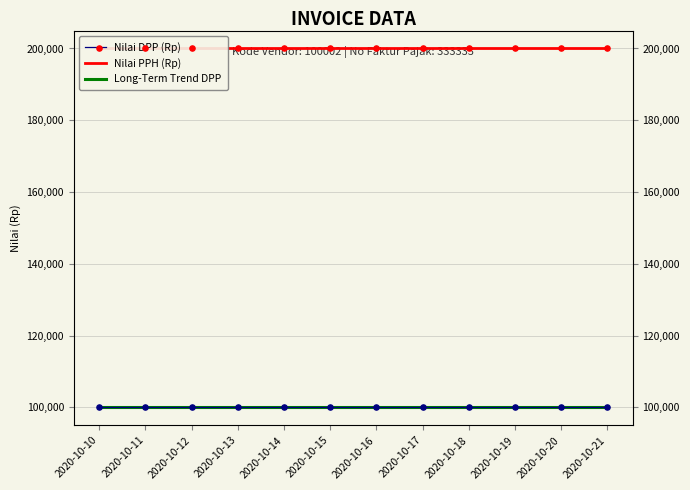

Is the value of Long-Term Trend DPP at 2020-10-20 greater than the value of Nilai PPH (Rp) at 2020-10-15?

No